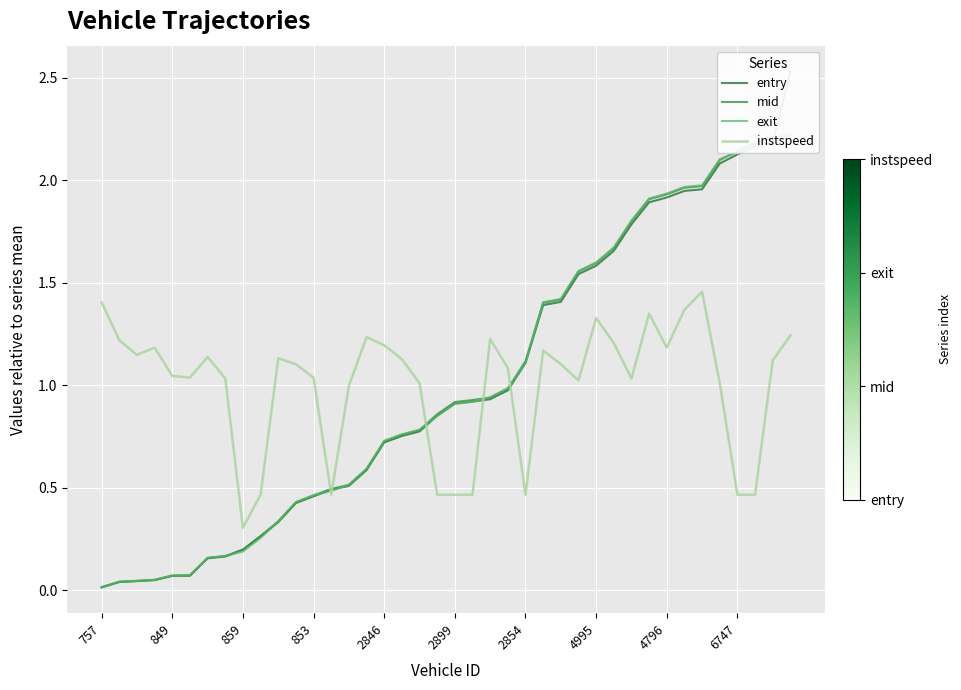

Where is instspeed nearest to the value 0?

859